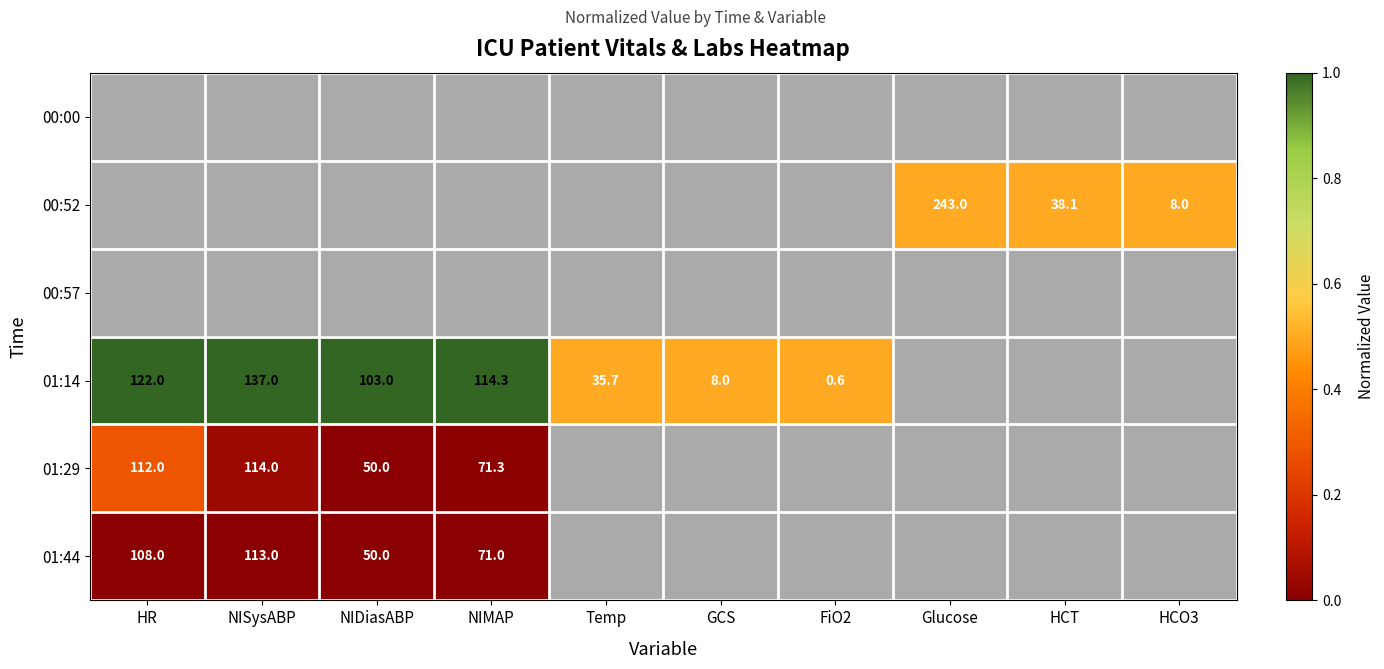

Which label corresponds to the largest value in the chart?

HR